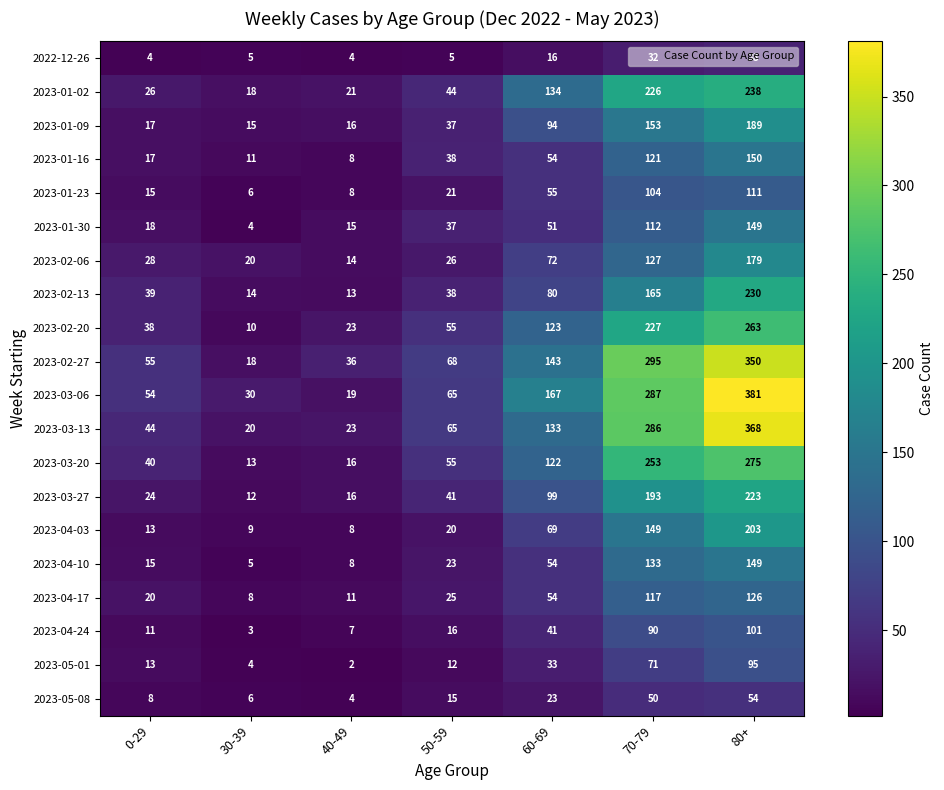

Which series has the largest total across all categories?

2023-03-06